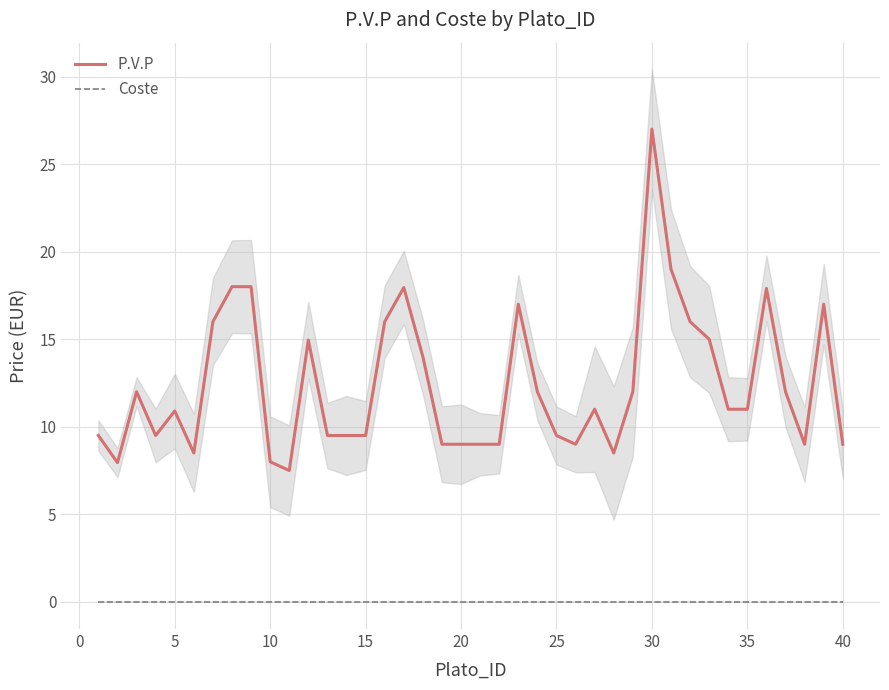

True or false: P.V.P and Coste intersect in this chart.

False